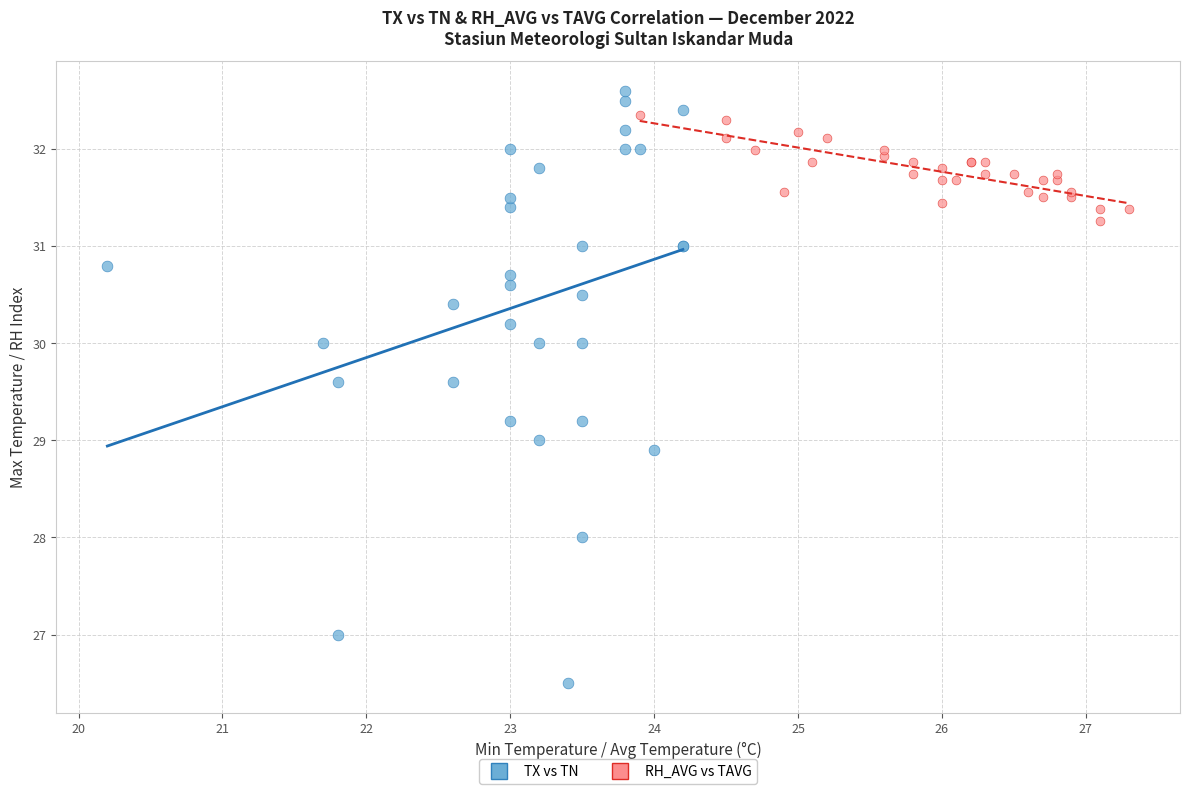

Which series has the widest spread of Y values?

TX vs TN